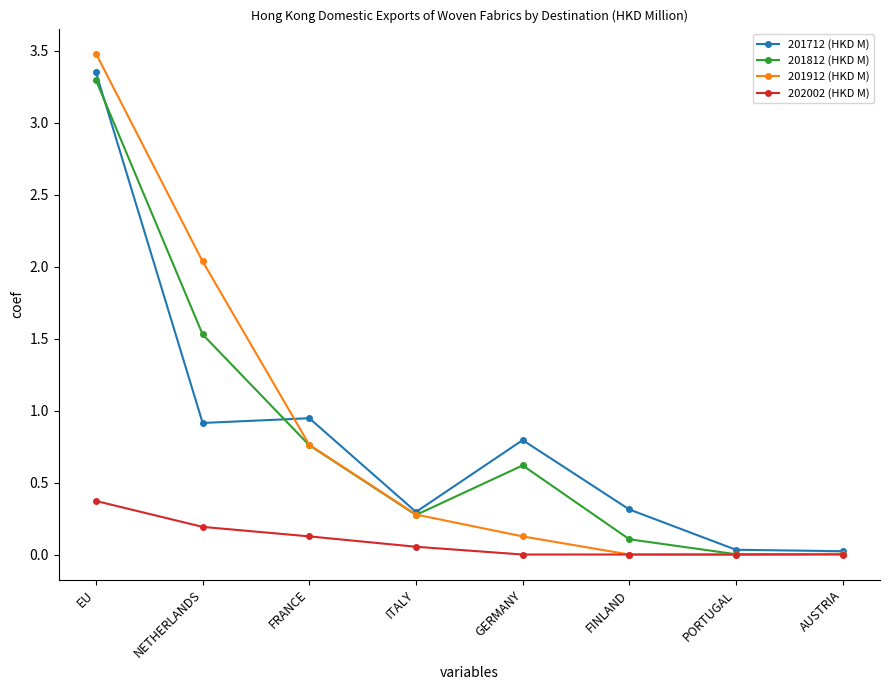

What position from the right is FRANCE?

6